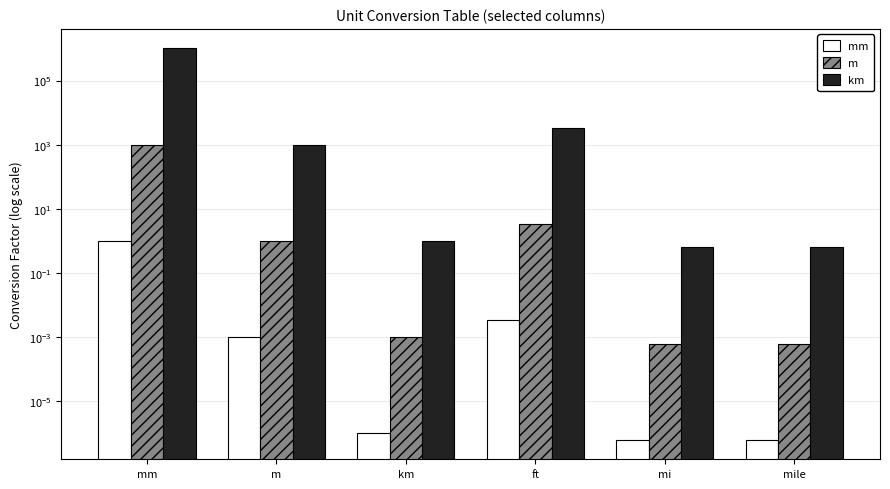

Which category has the highest value in the m series?

mm